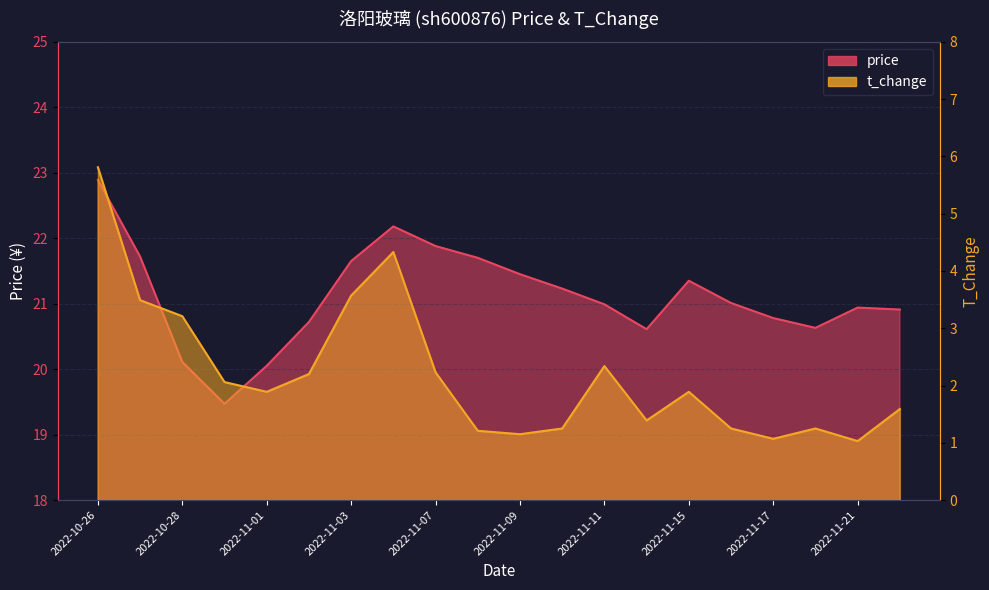

At which category does price reach its first local valley?

2022-10-31